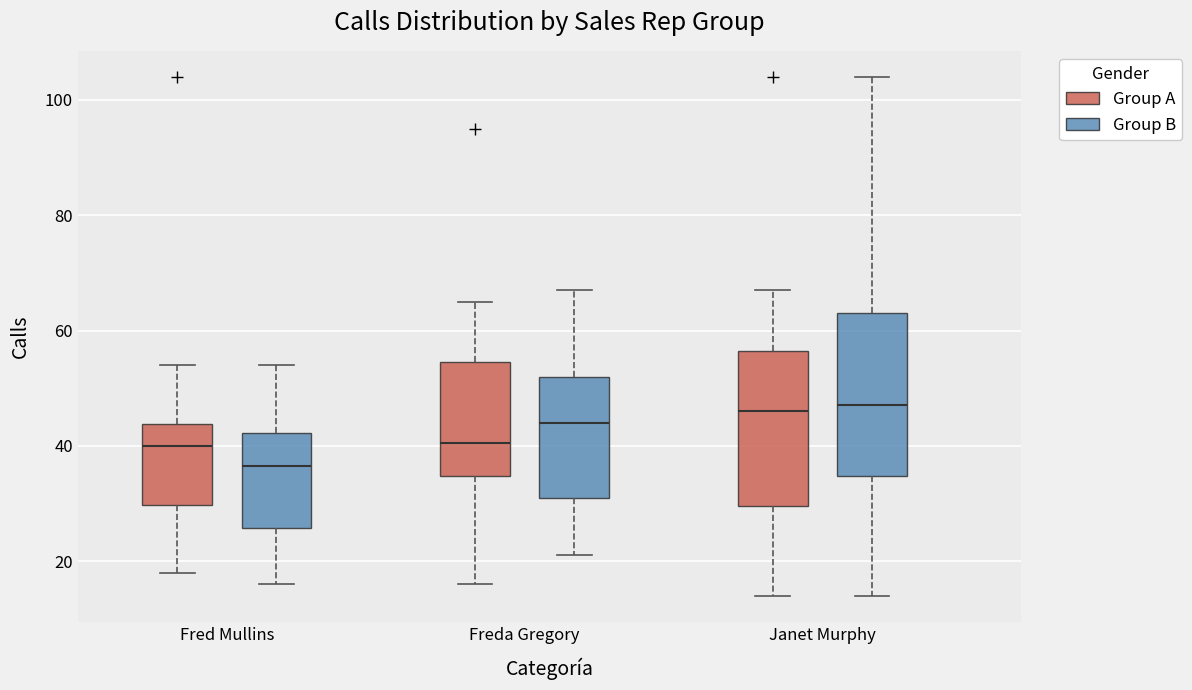

Reading left to right, transcribe this box plot: for each box, give where its median line is, the range the box spans, and where its two whiskers end, as read against the y-axis. The values are not printed on the chart, so give them approximately, as read against the axis.

Fred Mullins (Group A): median 40, box 30 to 44, whiskers 18 to 54
Fred Mullins (Group B): median 36, box 26 to 42, whiskers 16 to 54
Freda Gregory (Group A): median 40, box 34 to 54, whiskers 16 to 66
Freda Gregory (Group B): median 44, box 32 to 52, whiskers 22 to 68
Janet Murphy (Group A): median 46, box 30 to 56, whiskers 14 to 68
Janet Murphy (Group B): median 48, box 34 to 64, whiskers 14 to 104